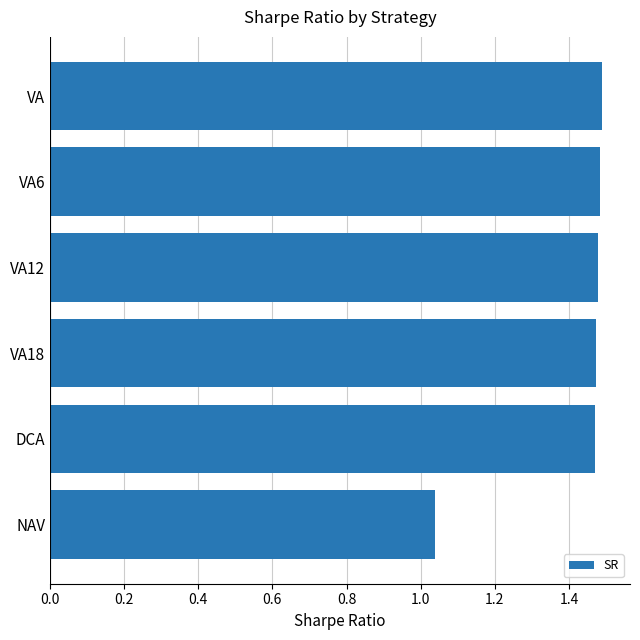

Are the bars horizontal?

Yes